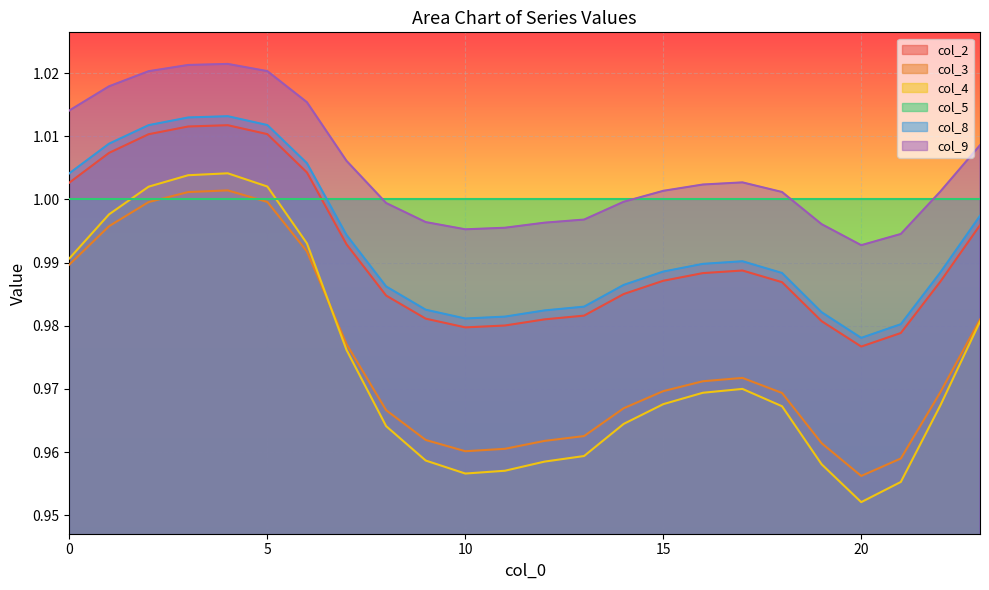

What is the value of the col_9 point at the 2nd from the left?

1.0